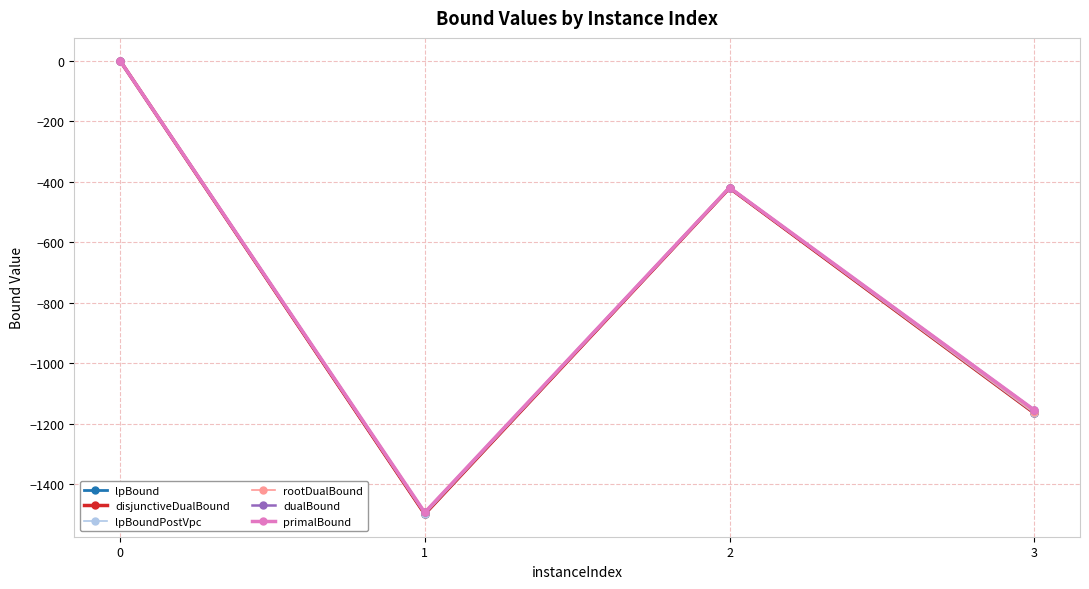

Which series has the largest range (max minus min)?

disjunctiveDualBound